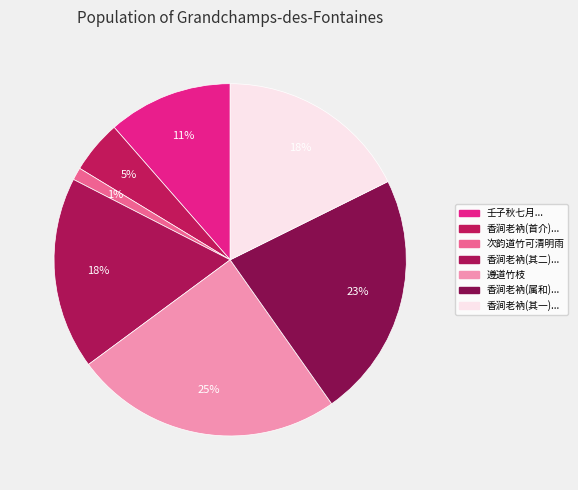

Which category has the biggest portion of the pie?

遵道竹枝